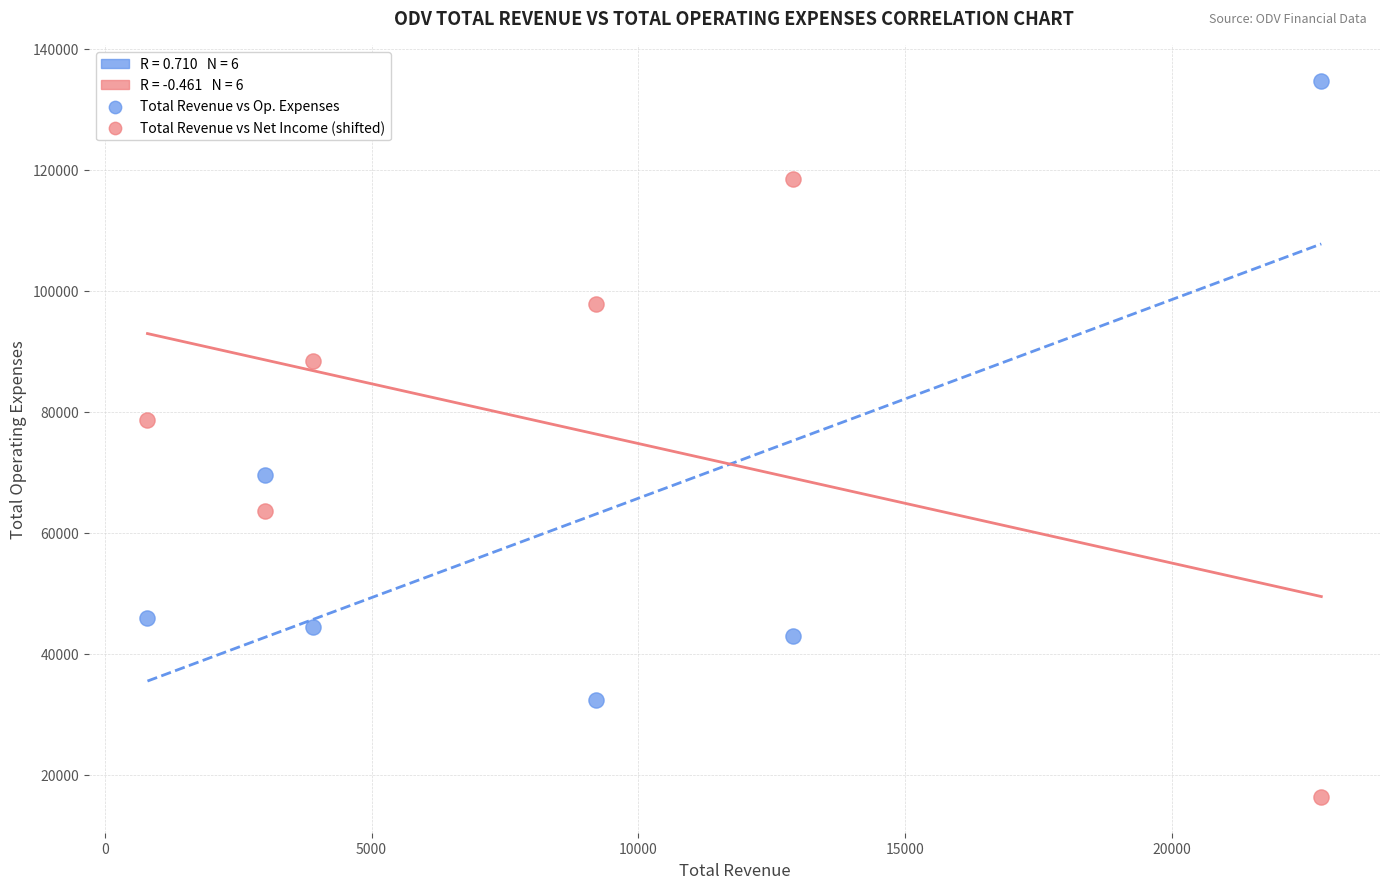

Which series contains the highest Y value?

Total Revenue vs Op. Expenses